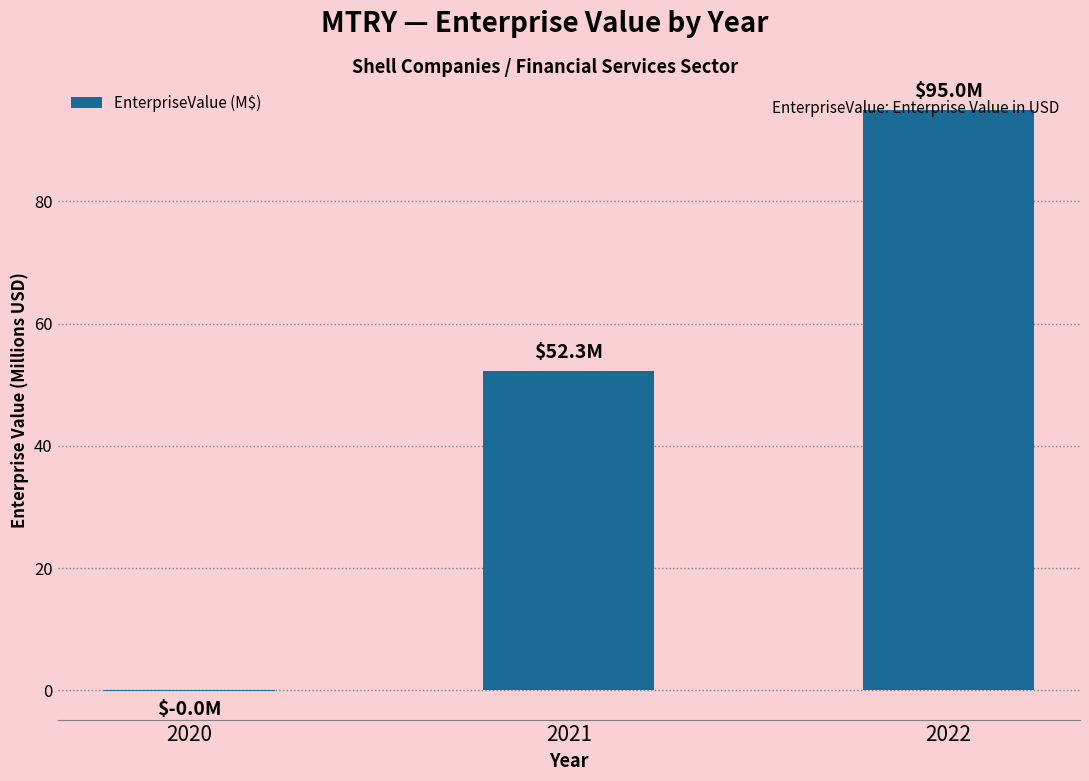

What is the sum of all values?

147.2